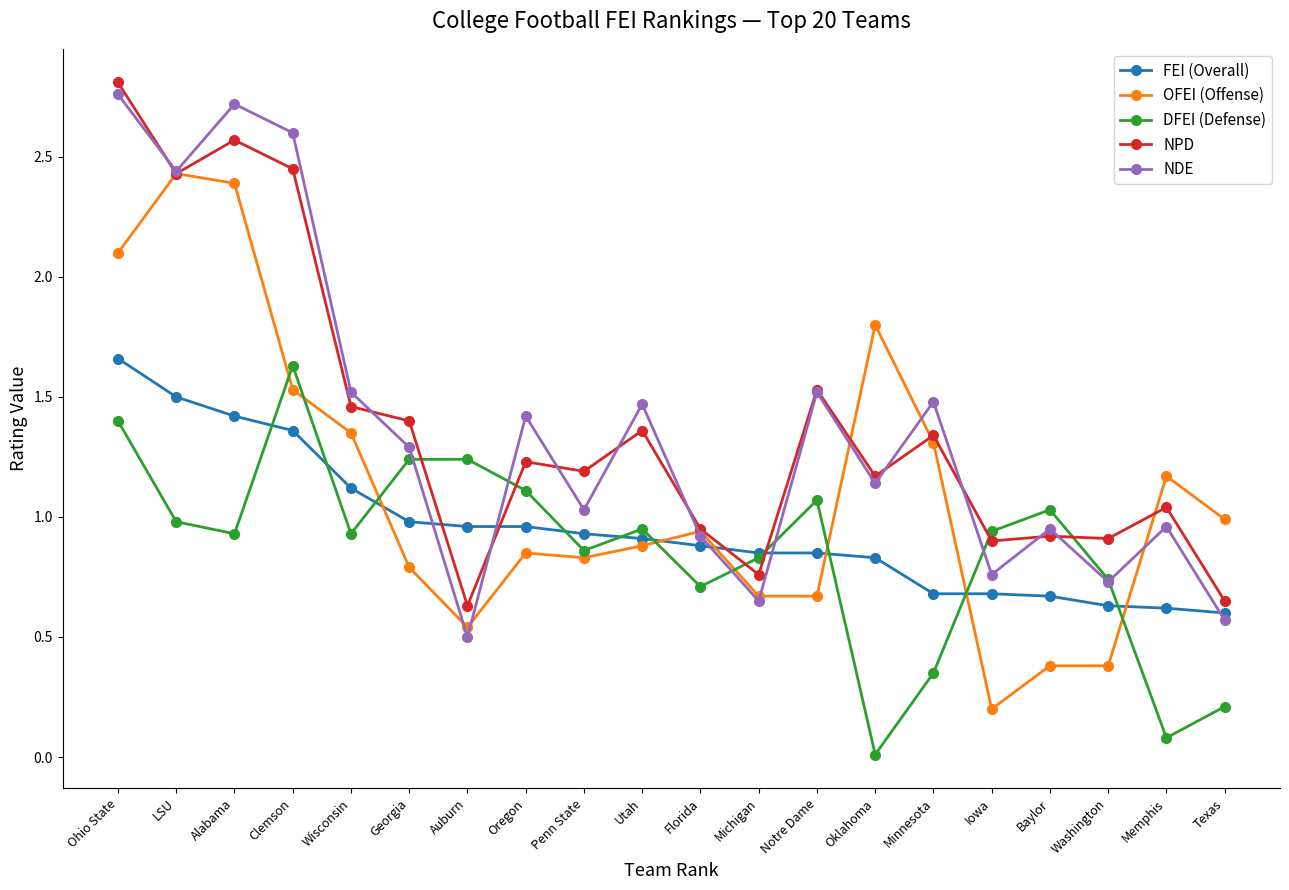

What is the sum of all FEI (Overall) values?

19.1